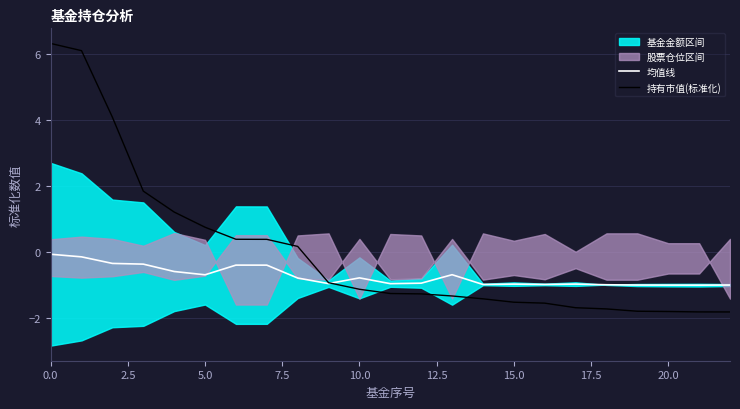

What is the difference between the second highest and minimum values in the 均值线 series?

0.9